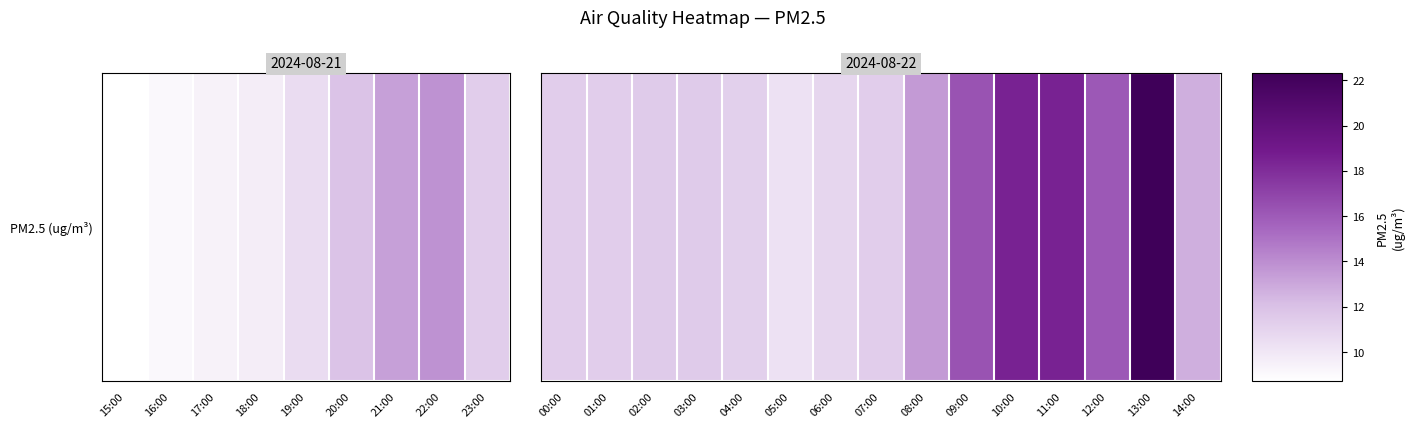

What is the sum of the values at 01:00 and 08:00?

24.9